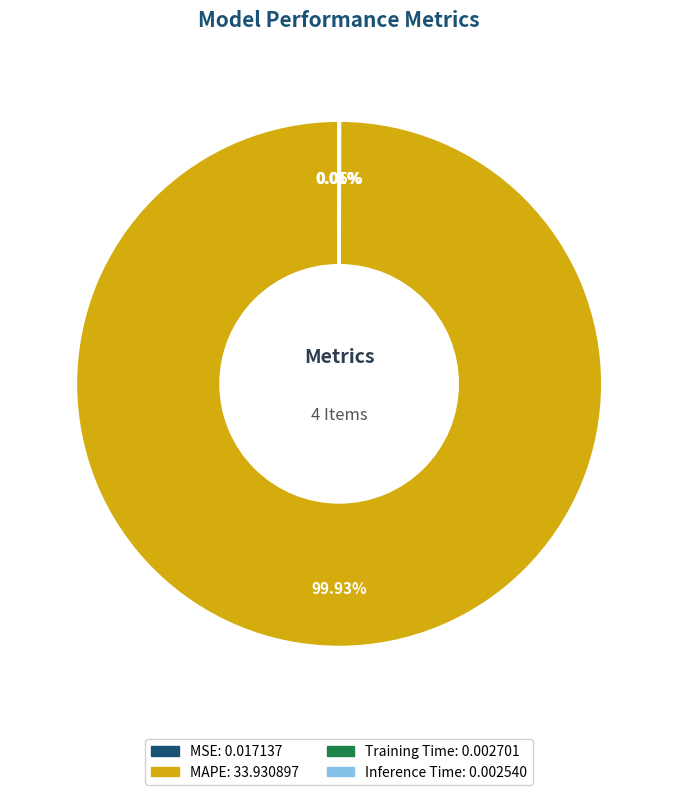

Does MAPE account for over 50% of the chart?

Yes